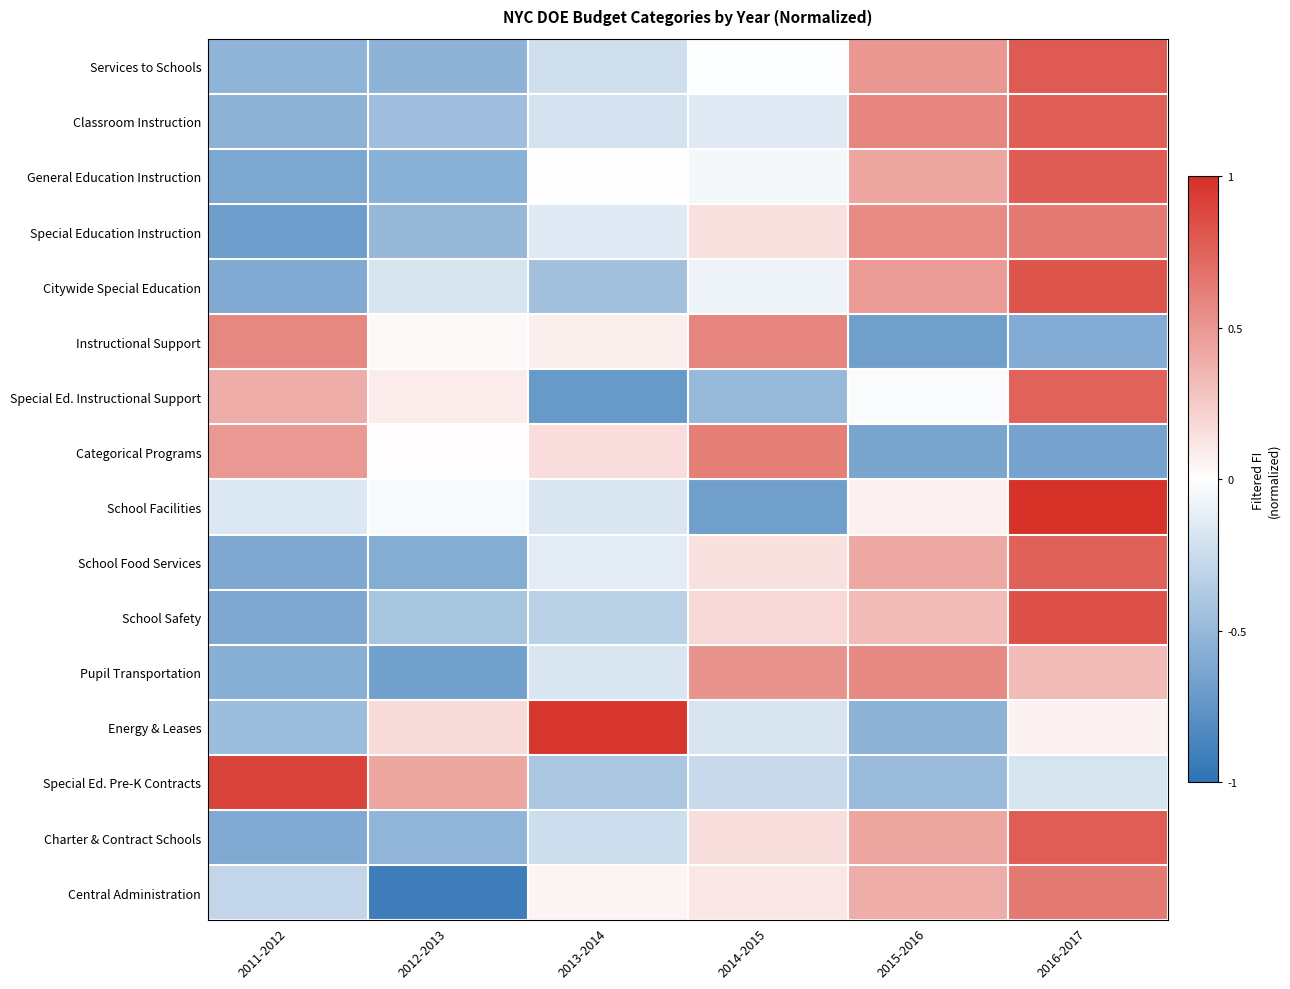

Reading right to left, extract all data points from this chart.

Services to Schools: 2016-2017=0.8	2015-2016=0.5	2014-2015=-0.0	2013-2014=-0.2	2012-2013=-0.5	2011-2012=-0.5
Classroom Instruction: 2016-2017=0.8	2015-2016=0.6	2014-2015=-0.1	2013-2014=-0.2	2012-2013=-0.5	2011-2012=-0.5
General Education Instruction: 2016-2017=0.8	2015-2016=0.4	2014-2015=-0.0	2013-2014=0.0	2012-2013=-0.6	2011-2012=-0.6
Special Education Instruction: 2016-2017=0.6	2015-2016=0.6	2014-2015=0.1	2013-2014=-0.1	2012-2013=-0.5	2011-2012=-0.7
Citywide Special Education: 2016-2017=0.8	2015-2016=0.5	2014-2015=-0.1	2013-2014=-0.4	2012-2013=-0.2	2011-2012=-0.6
Instructional Support: 2016-2017=-0.6	2015-2016=-0.7	2014-2015=0.6	2013-2014=0.1	2012-2013=0.0	2011-2012=0.6
Special Ed. Instructional Support: 2016-2017=0.8	2015-2016=-0.0	2014-2015=-0.5	2013-2014=-0.7	2012-2013=0.1	2011-2012=0.4
Categorical Programs: 2016-2017=-0.7	2015-2016=-0.6	2014-2015=0.6	2013-2014=0.2	2012-2013=0.0	2011-2012=0.5
School Facilities: 2016-2017=1.0	2015-2016=0.1	2014-2015=-0.7	2013-2014=-0.2	2012-2013=-0.0	2011-2012=-0.2
School Food Services: 2016-2017=0.8	2015-2016=0.4	2014-2015=0.1	2013-2014=-0.1	2012-2013=-0.6	2011-2012=-0.6
School Safety: 2016-2017=0.8	2015-2016=0.3	2014-2015=0.2	2013-2014=-0.3	2012-2013=-0.4	2011-2012=-0.6
Pupil Transportation: 2016-2017=0.3	2015-2016=0.6	2014-2015=0.5	2013-2014=-0.2	2012-2013=-0.7	2011-2012=-0.6
Energy & Leases: 2016-2017=0.1	2015-2016=-0.5	2014-2015=-0.2	2013-2014=1.0	2012-2013=0.2	2011-2012=-0.5
Special Ed. Pre-K Contracts: 2016-2017=-0.2	2015-2016=-0.5	2014-2015=-0.3	2013-2014=-0.4	2012-2013=0.4	2011-2012=0.9
Charter & Contract Schools: 2016-2017=0.8	2015-2016=0.4	2014-2015=0.2	2013-2014=-0.2	2012-2013=-0.5	2011-2012=-0.6
Central Administration: 2016-2017=0.6	2015-2016=0.4	2014-2015=0.1	2013-2014=0.1	2012-2013=-0.9	2011-2012=-0.3